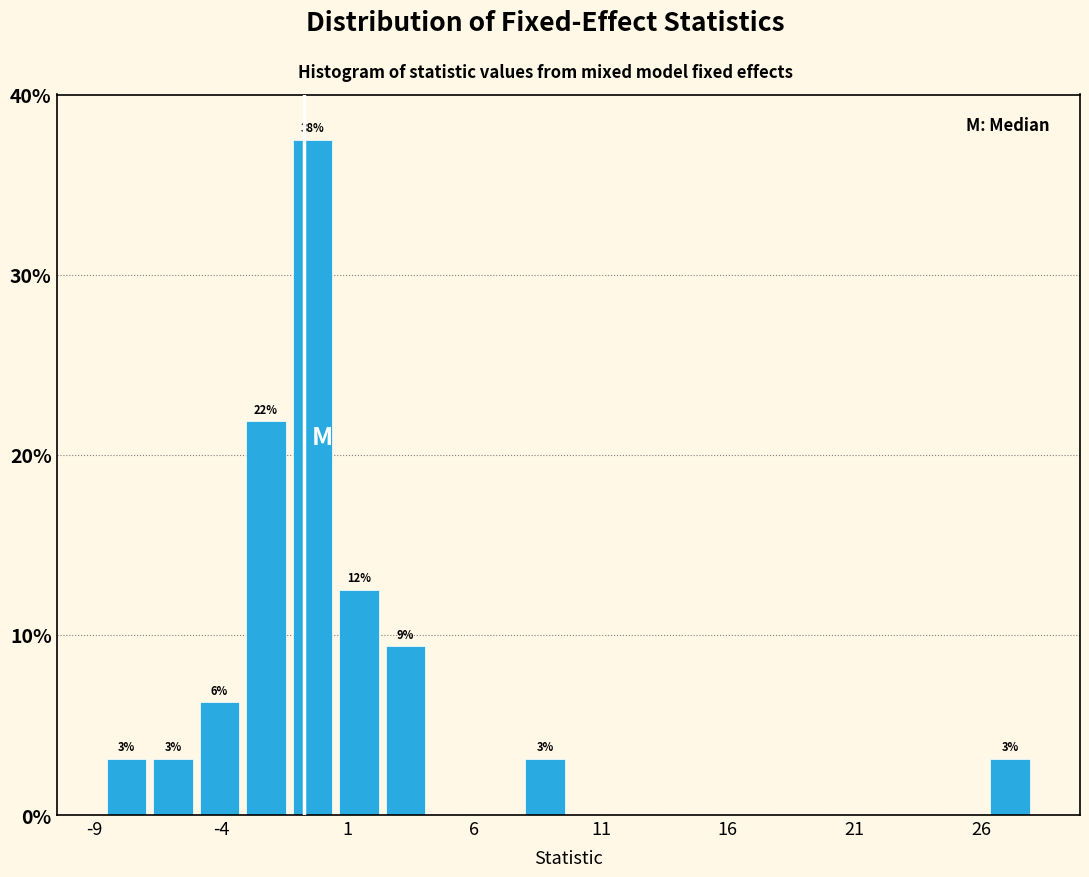

Around what value on the x-axis is the tallest bar? Give the approximate position of its centre, as read against the axis.

-0.5